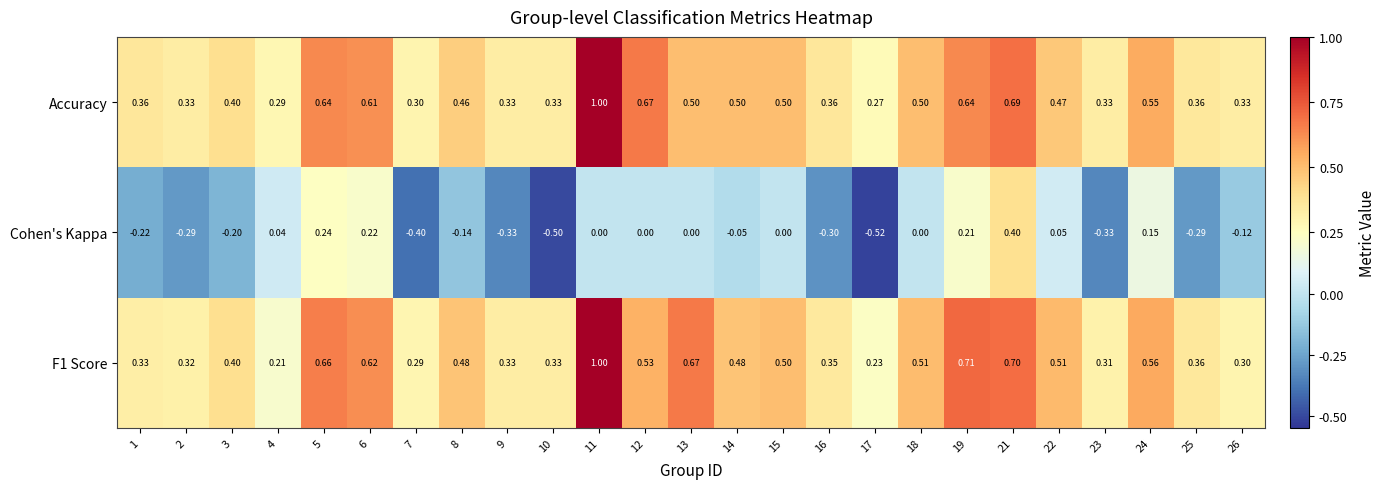

Is the value of F1 Score at 14 greater than the value of Accuracy at 14?

No